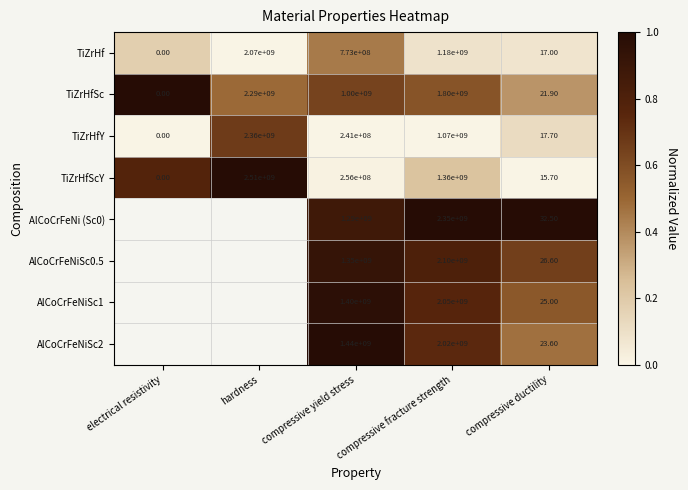

List the labels in order of TiZrHf value, smallest first.

electrical resistivity, compressive ductility, compressive yield stress, compressive fracture strength, hardness